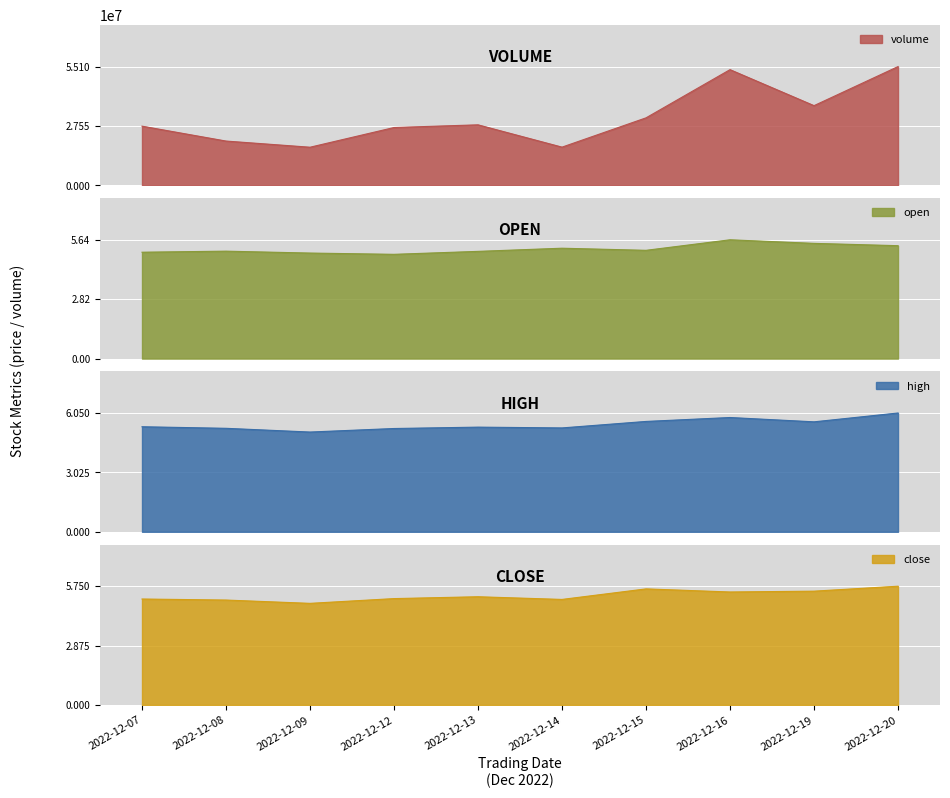

Does the chart display data point markers on the line(s)?

No